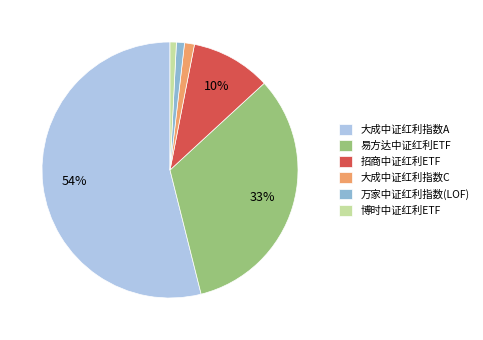

To the nearest percent, what is the difference between the largest and smallest slice percentages?

53%